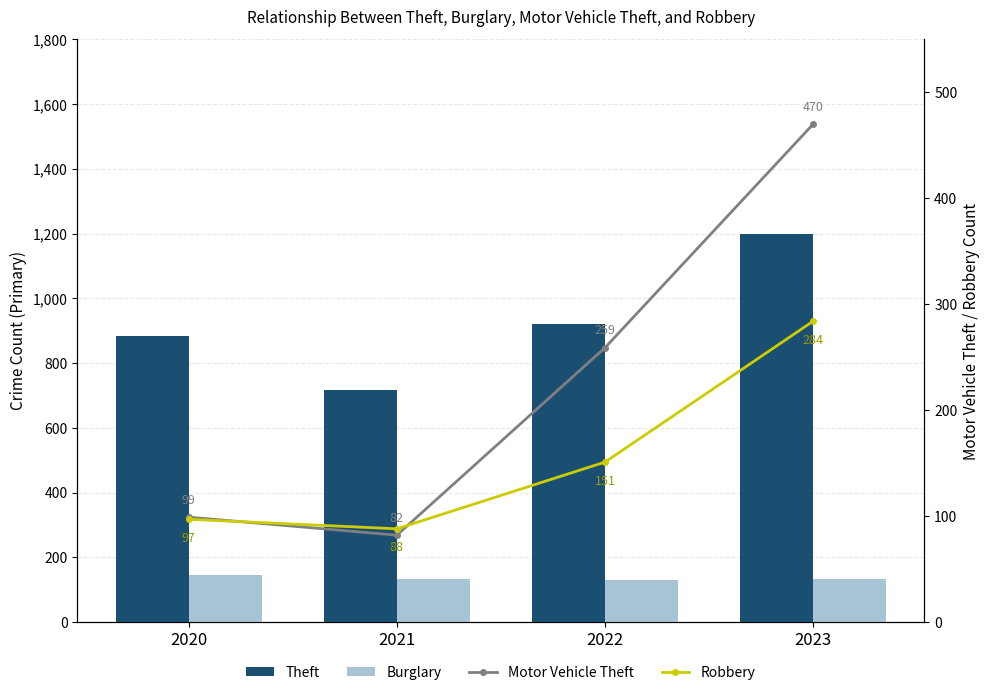

What is the difference between the Burglary values at 2020 and 2023?

13